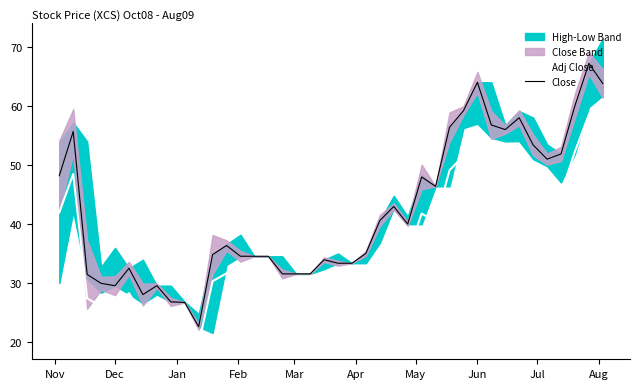

List the series in order of their overall mean, highest first.

Close, Adj Close